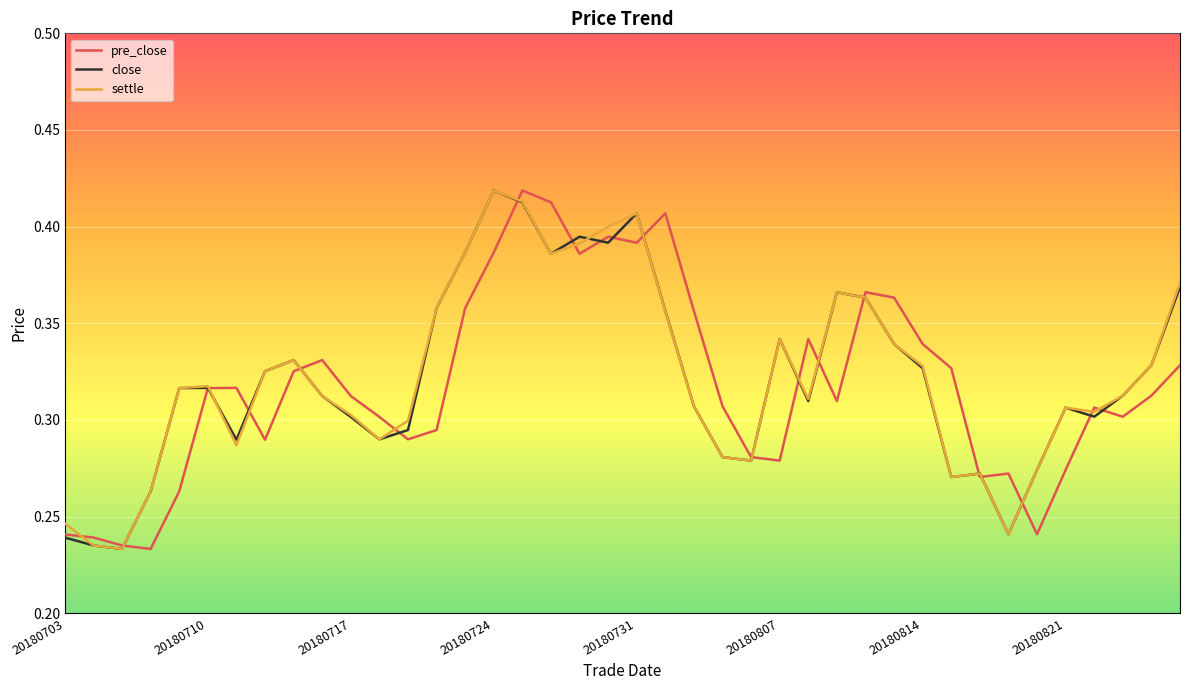

How many settle values are between 0 and 1?

40